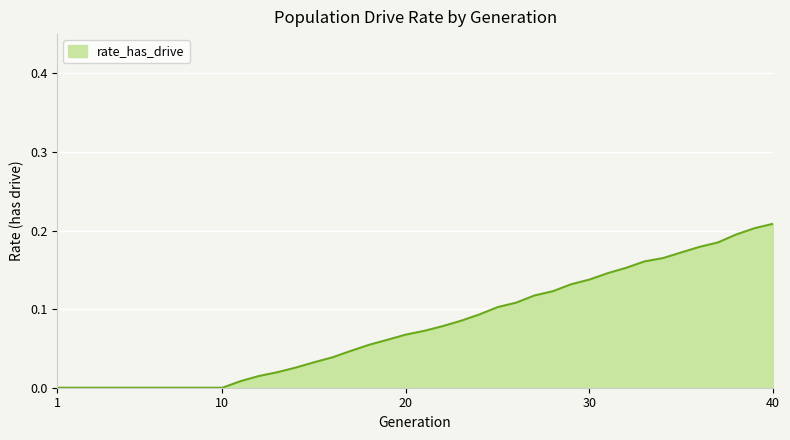

Which category has the highest value across all series?

40